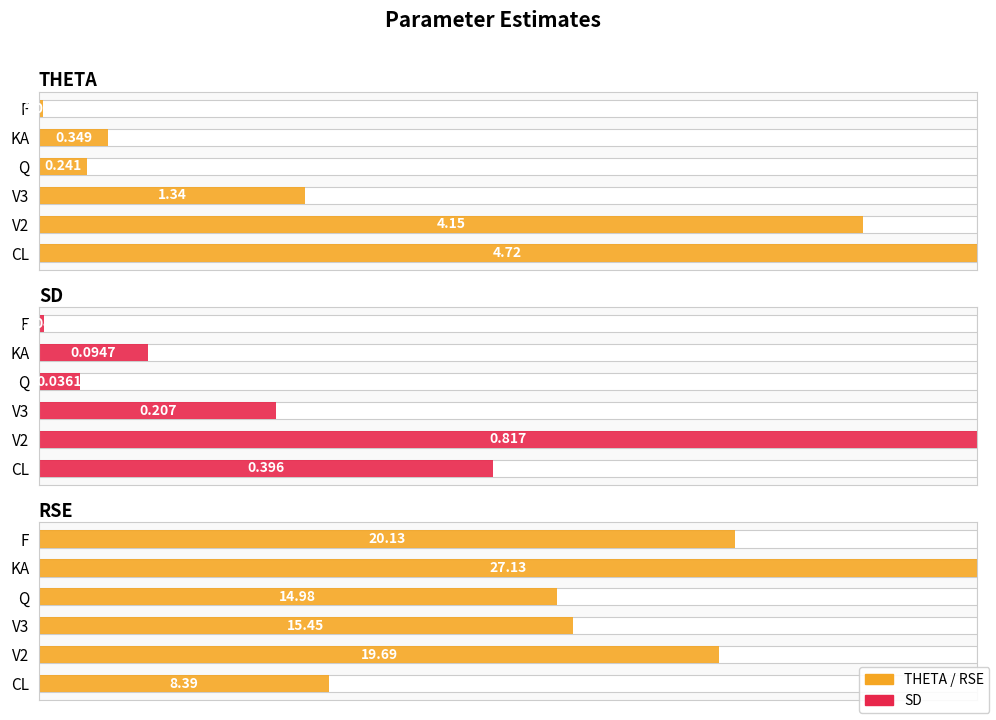

What is the difference between the highest and lowest values at KA?

0.9